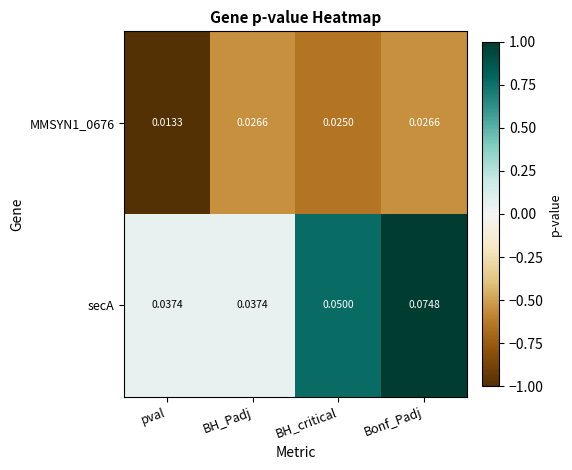

Where is MMSYN1_0676 nearest to the value 0?

pval